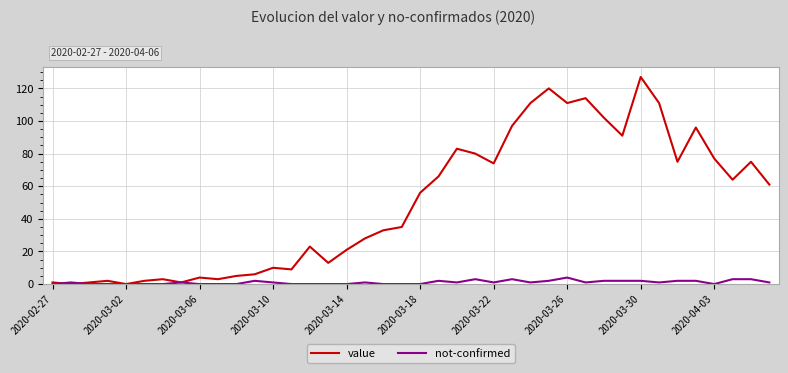

Which series has the largest total across all categories?

value